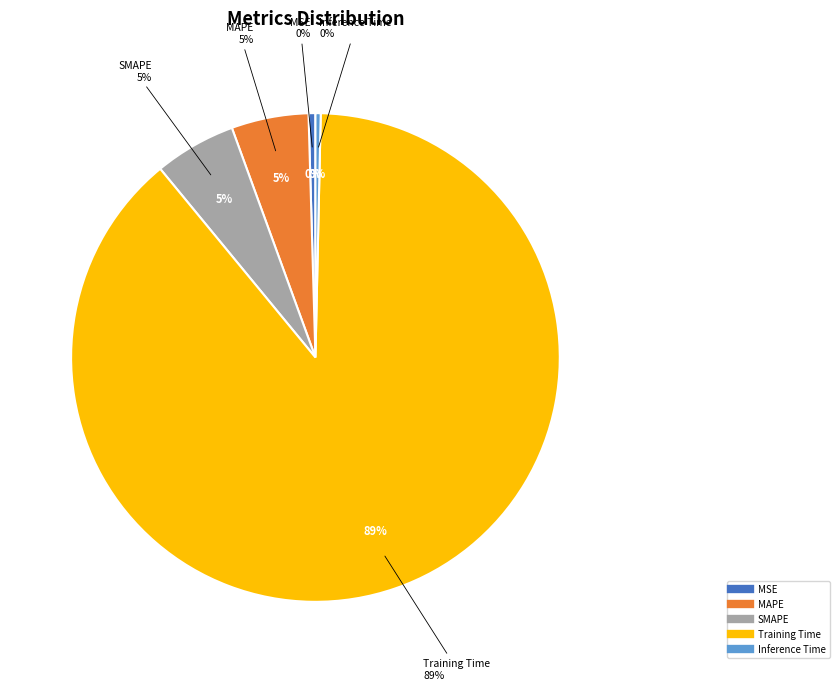

To the nearest percent, what portion does Training Time represent?

89%